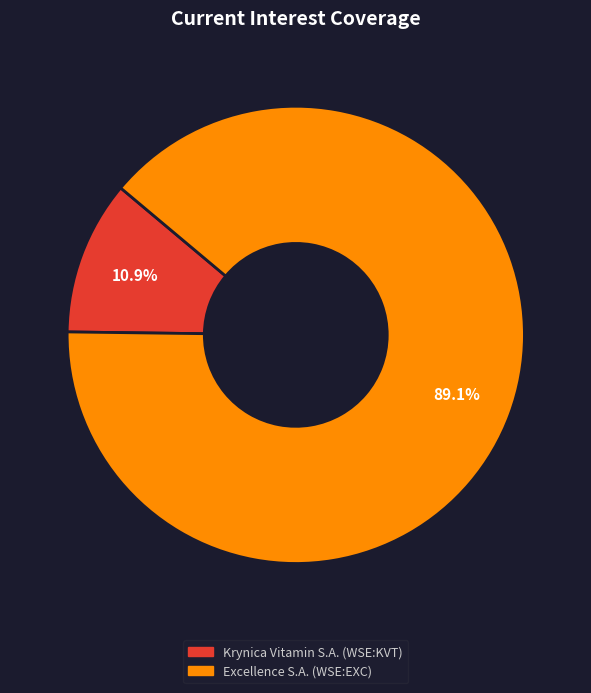

Which has a higher value, Excellence S.A. (WSE:EXC) or Krynica Vitamin S.A. (WSE:KVT)?

Excellence S.A. (WSE:EXC)